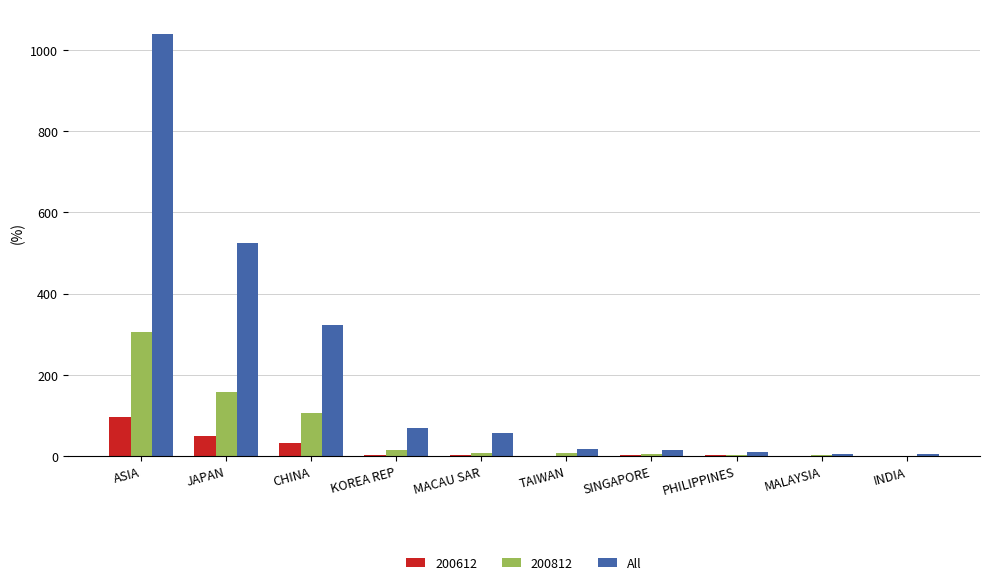

What is the sum of all 200812 values?

610.1